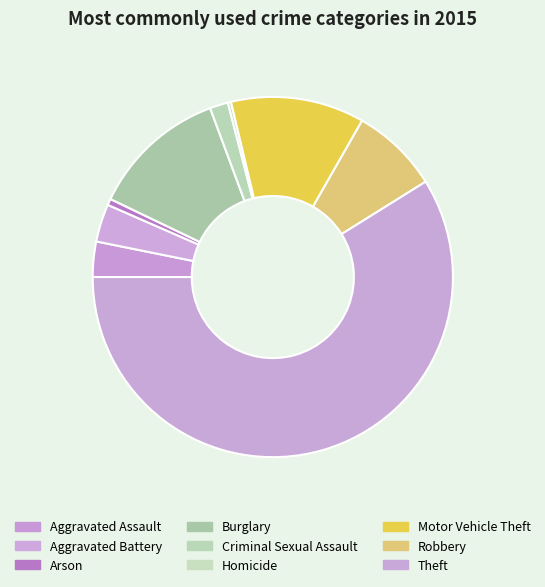

Between Burglary and Aggravated Battery, which is larger?

Burglary